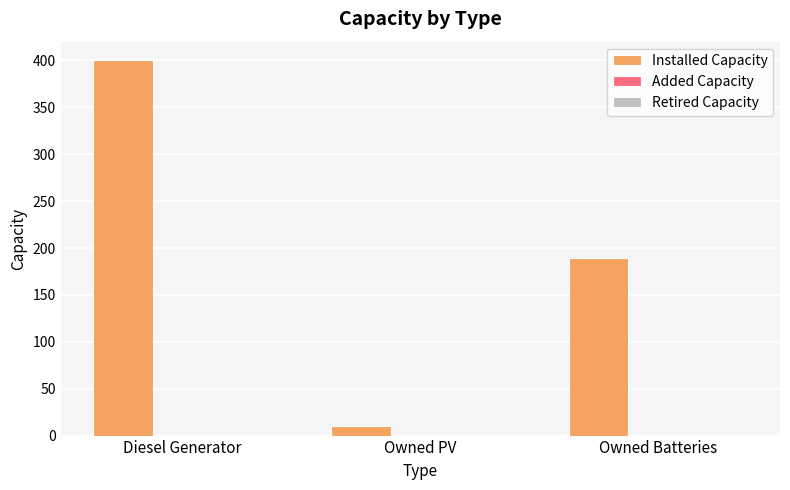

How many bars are there in total?

3